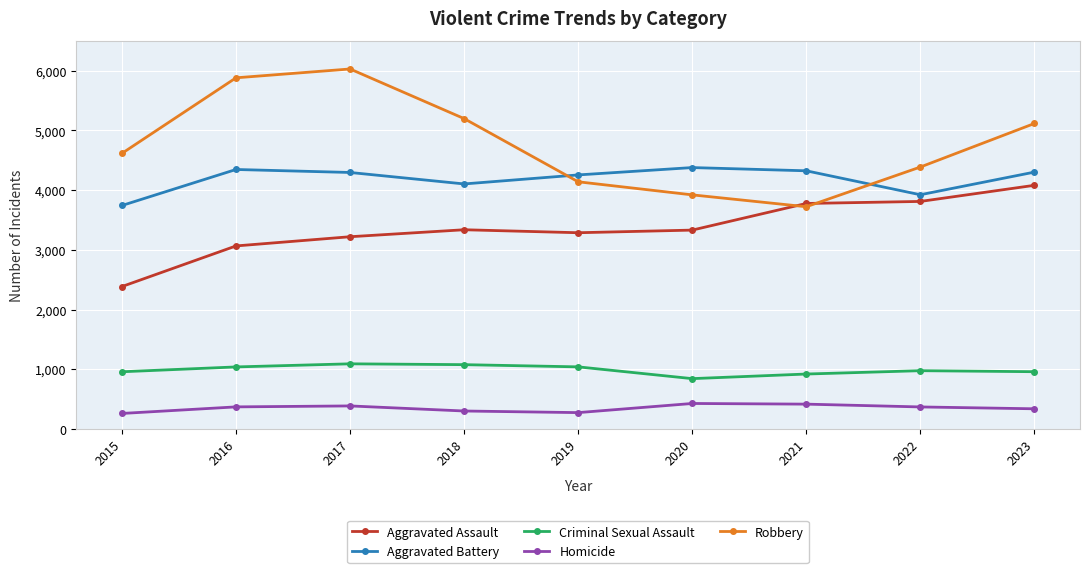

Rank the series at 2021 from lowest to highest value.

Homicide, Criminal Sexual Assault, Robbery, Aggravated Assault, Aggravated Battery